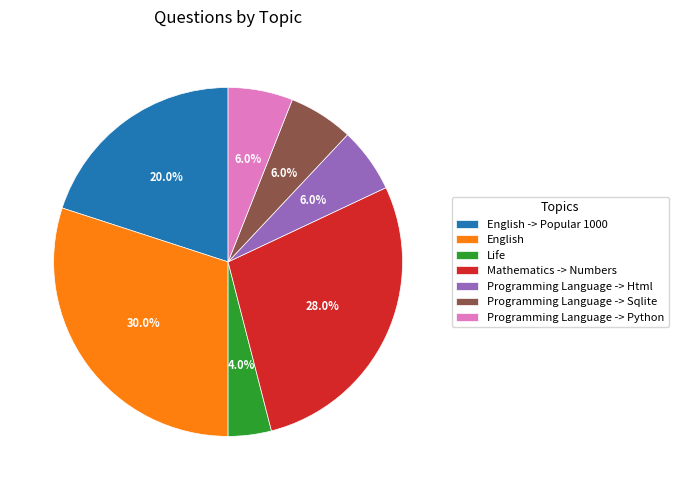

What is the largest slice in the pie chart?

English